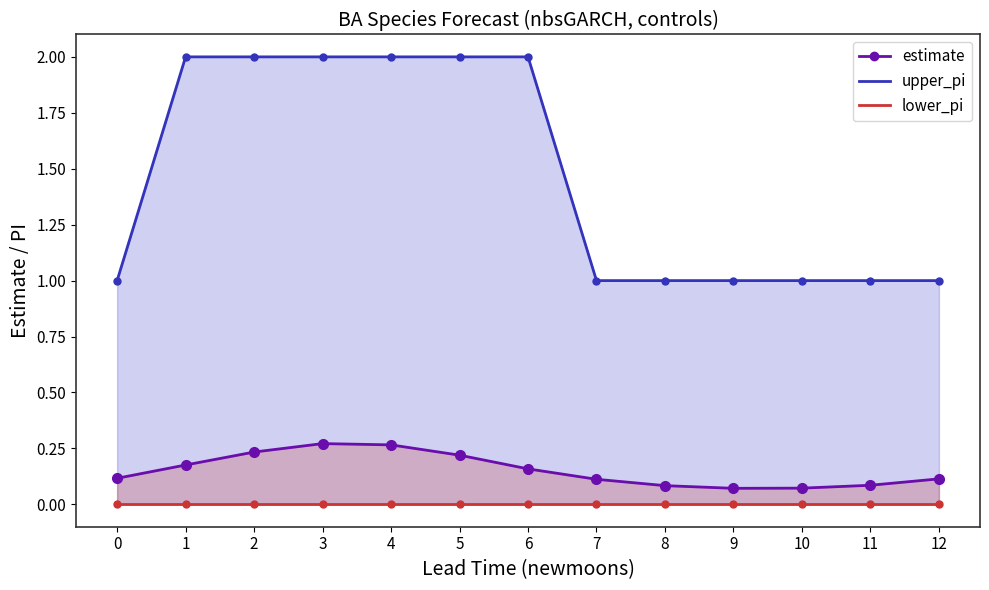

True or false: the data shows 0.0 at 9.

False